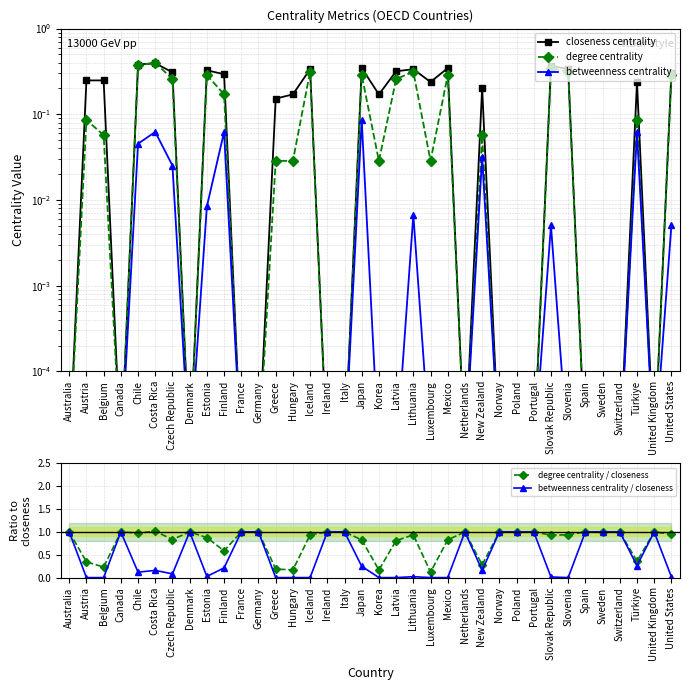

What is the sum of the betweenness centrality / closeness values at Slovenia and Finland?

0.2